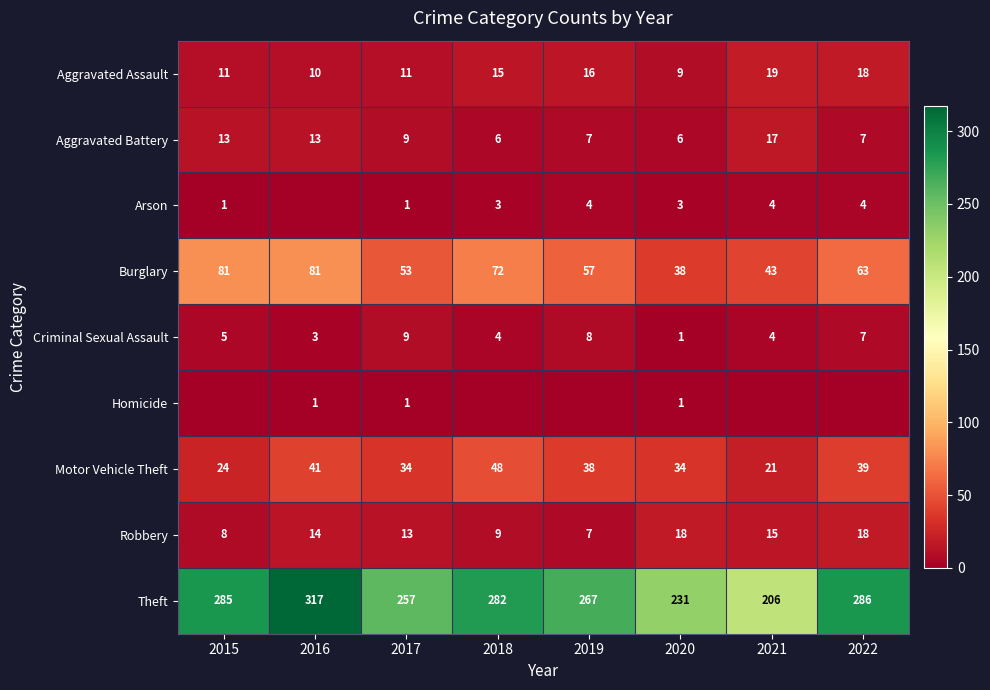

What is the difference between the Theft values at 2016 and 2022?

31